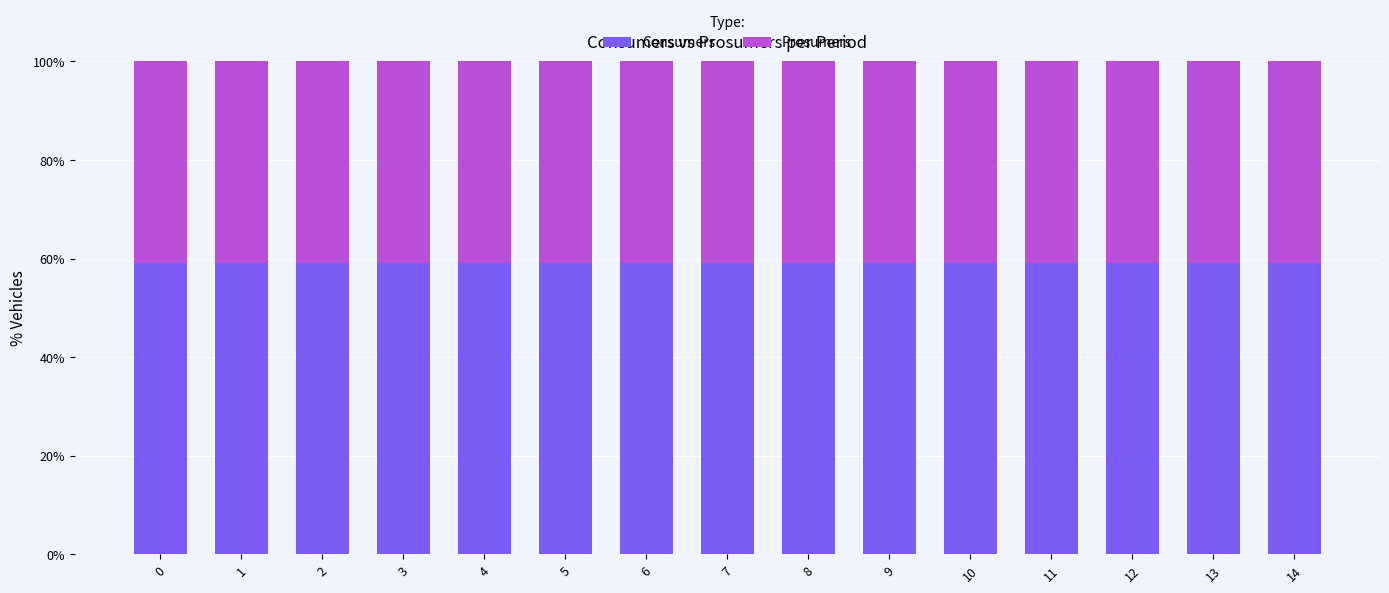

What is the sum of all Consumers values?

886.0